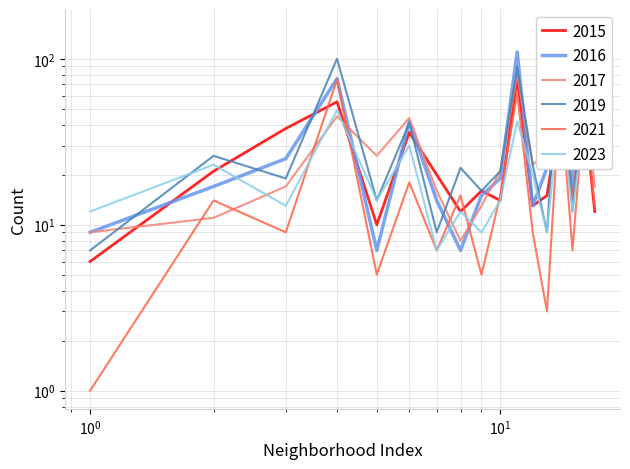

After their last crossing, which series has the higher values: 2017 or 2021?

2017